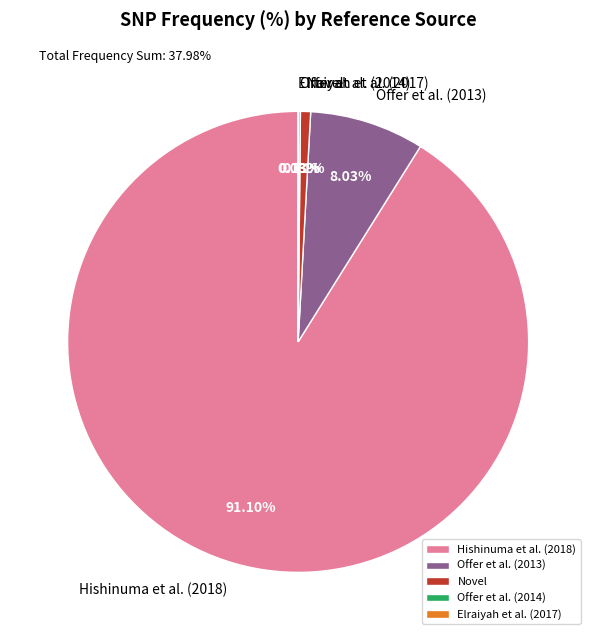

Is Offer et al. (2013) the majority of the pie?

No